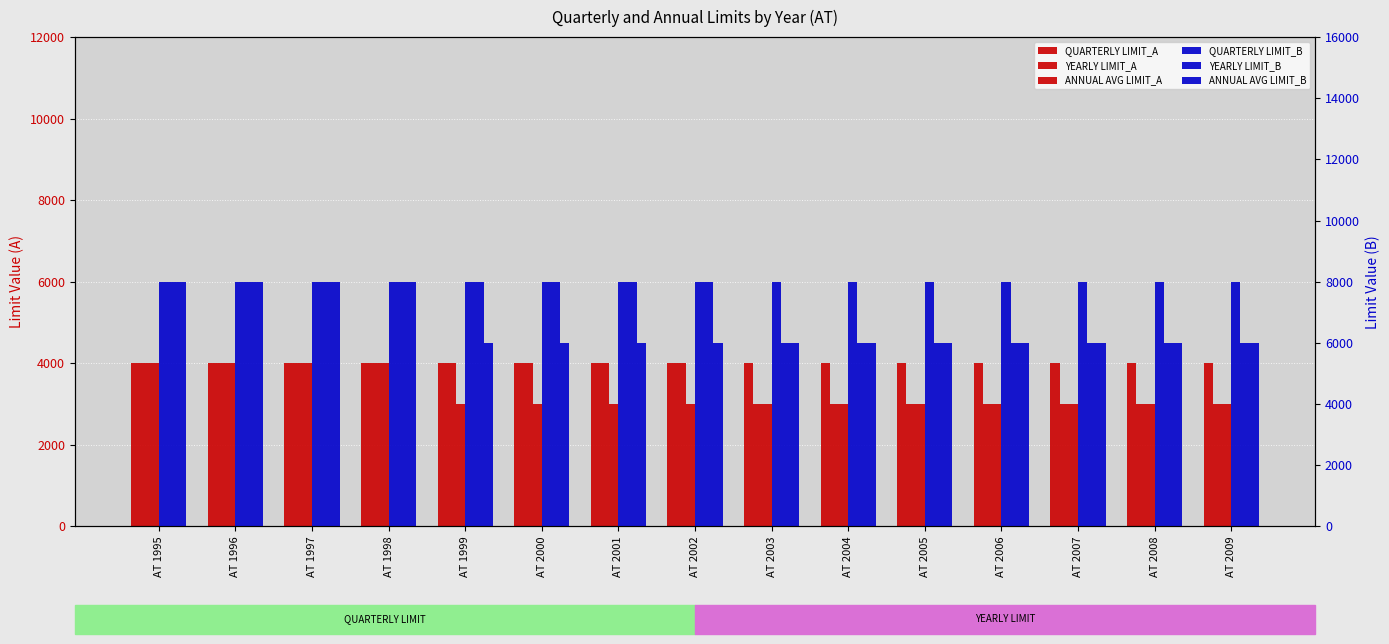

What is the value of the QUARTERLY LIMIT_B bar at the 14th from the left?

8000